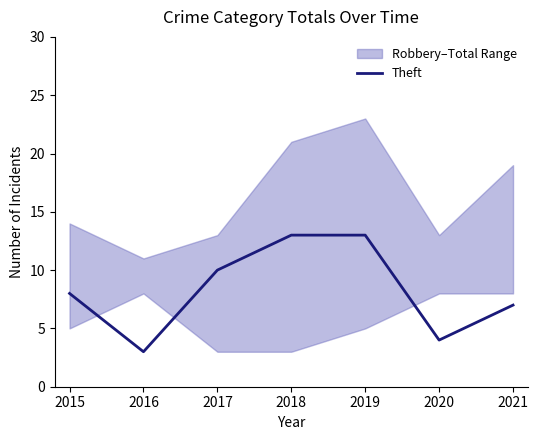

How many lines are shown in the chart?

1